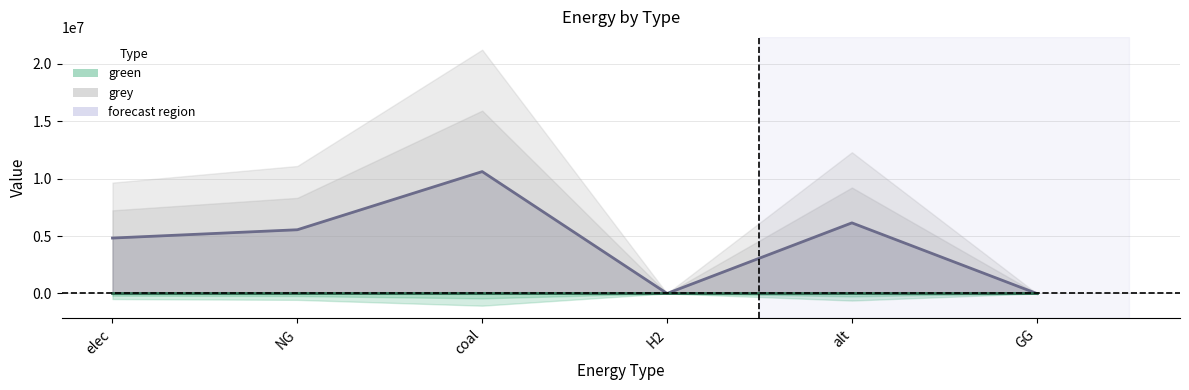

At which label does the data first exceed 5550790?

NG